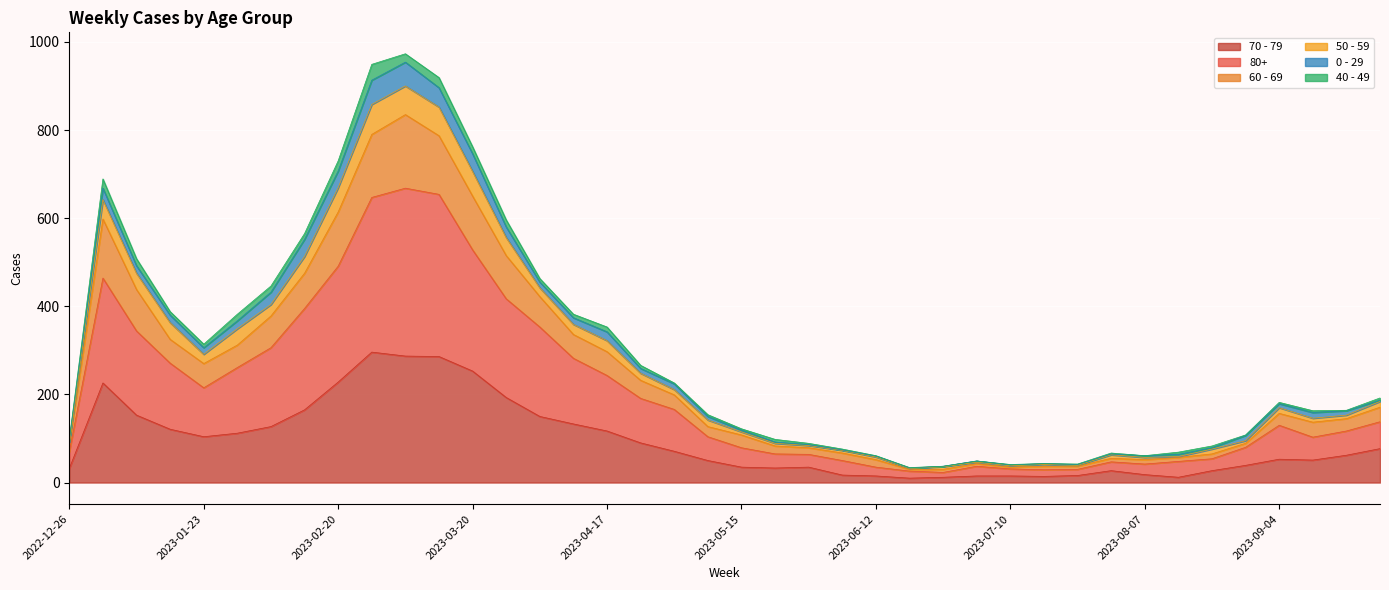

True or false: 60 - 69 and 70 - 79 intersect in this chart.

False